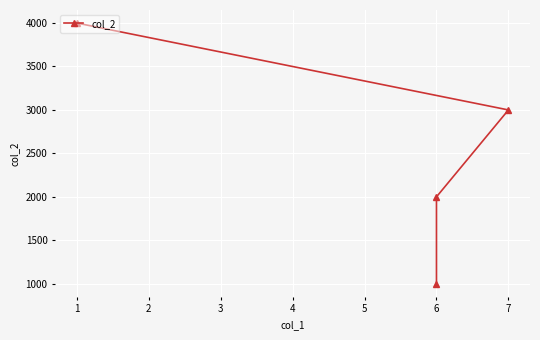

What is the sum of the values at 7 and 6?

4000